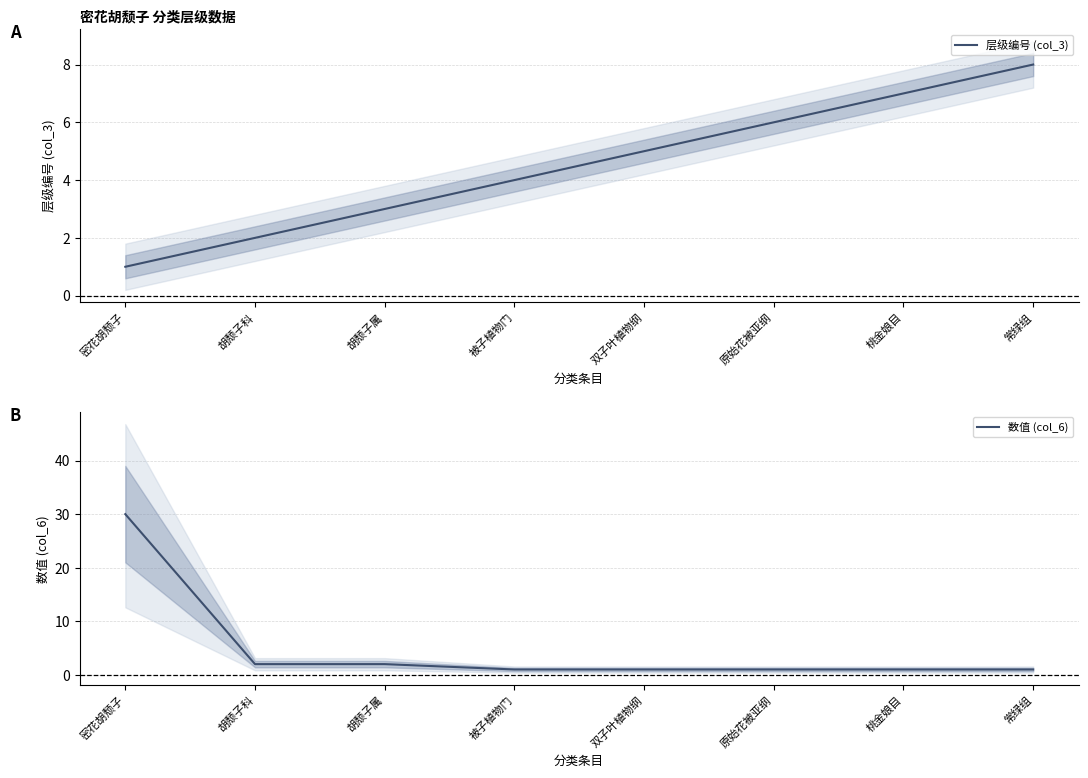

How many lines are shown in the chart?

2